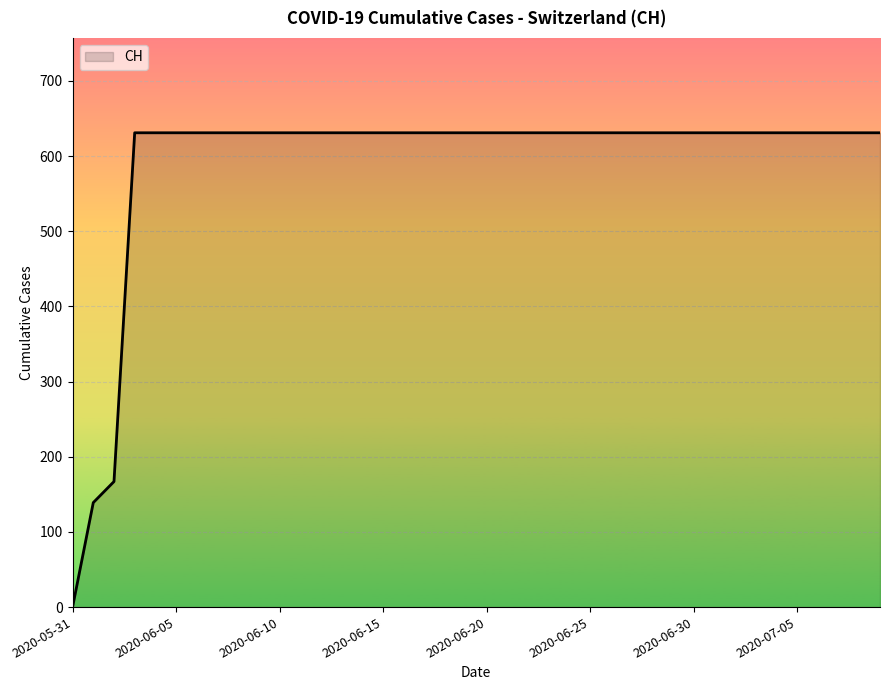

How many lines are shown in the chart?

1